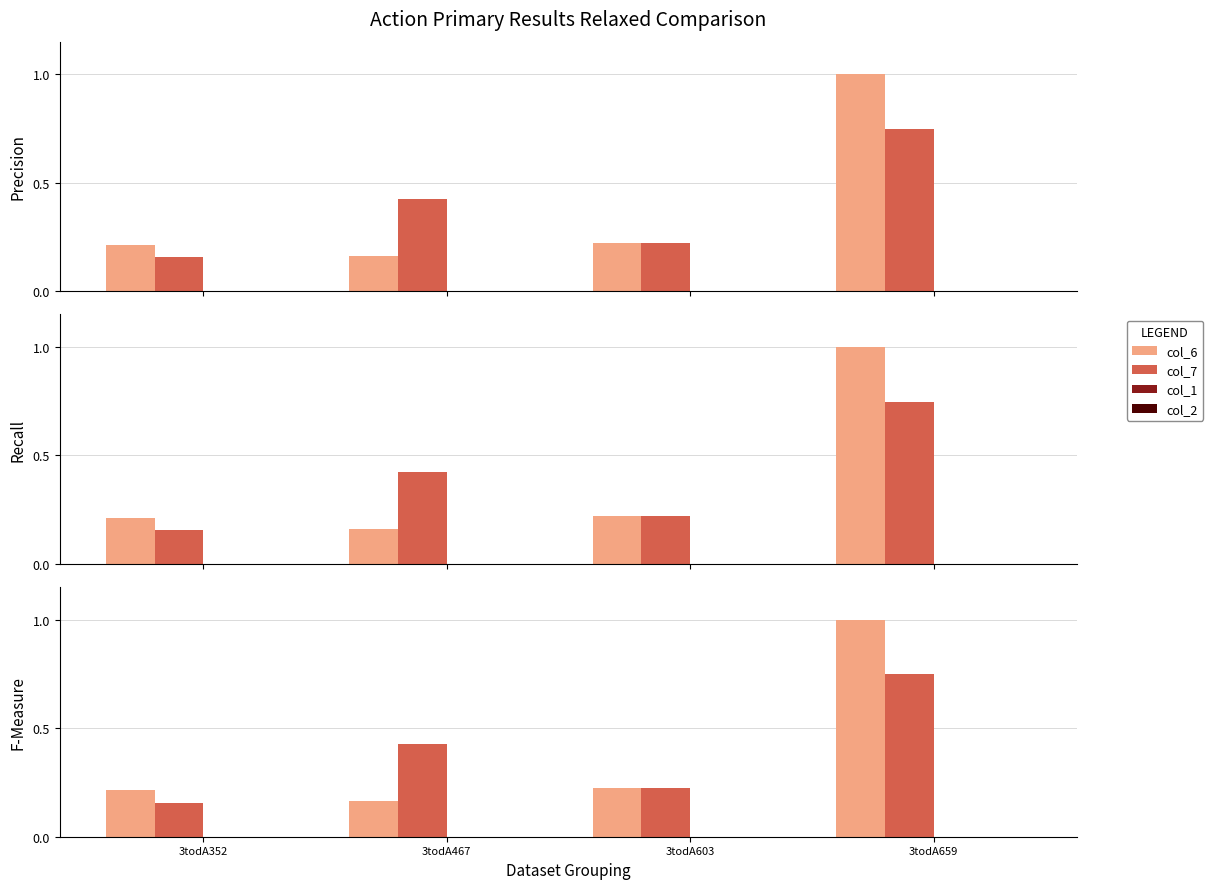

At which label does col_7 reach its peak?

3todA659